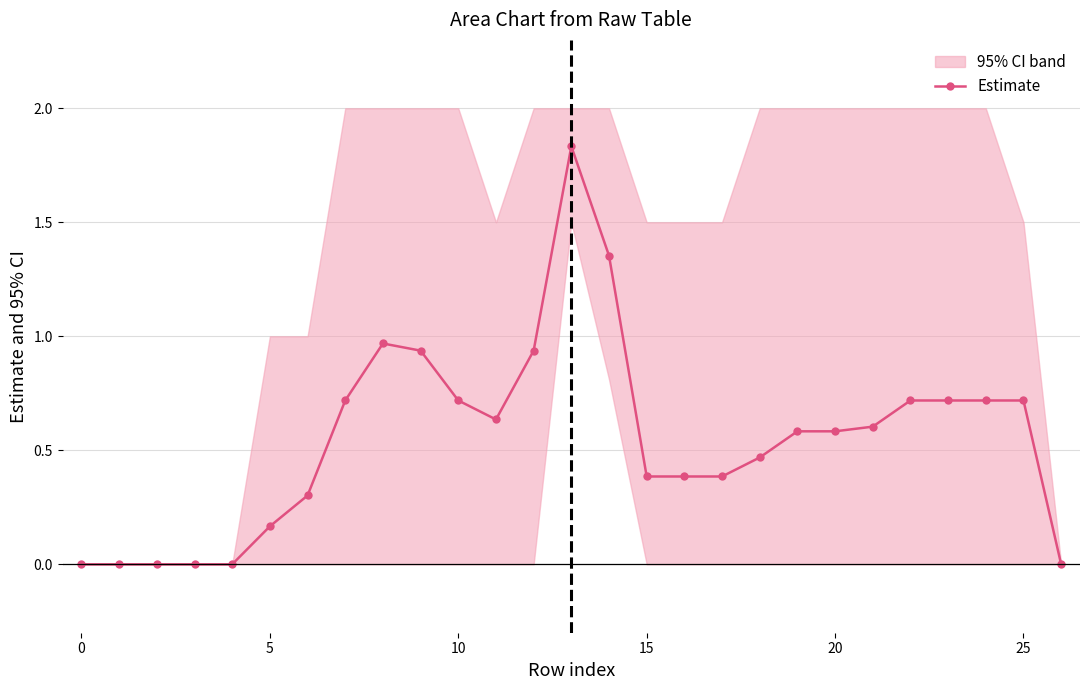

True or false: Estimate has a value of 0.4 at 15.

True